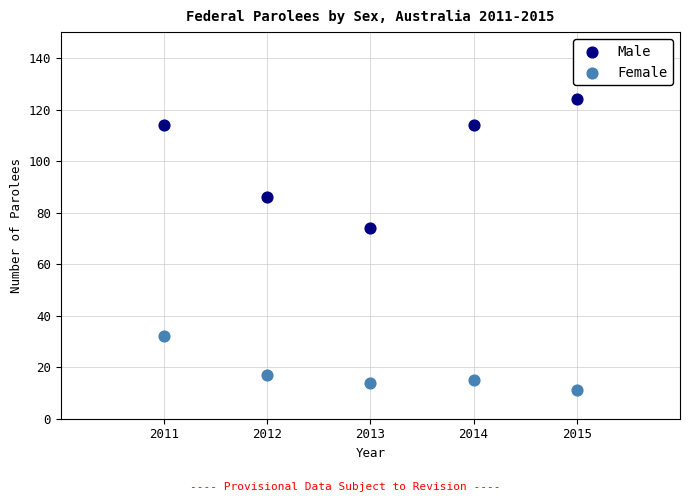

In the Female series, what Y value is closest to 21?

17